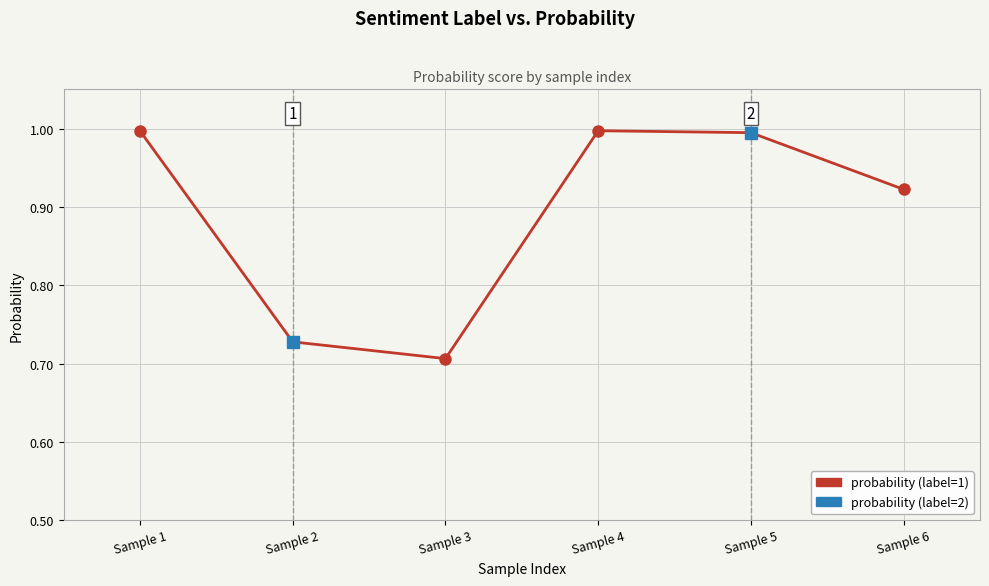

What is the greatest value displayed?

1.0